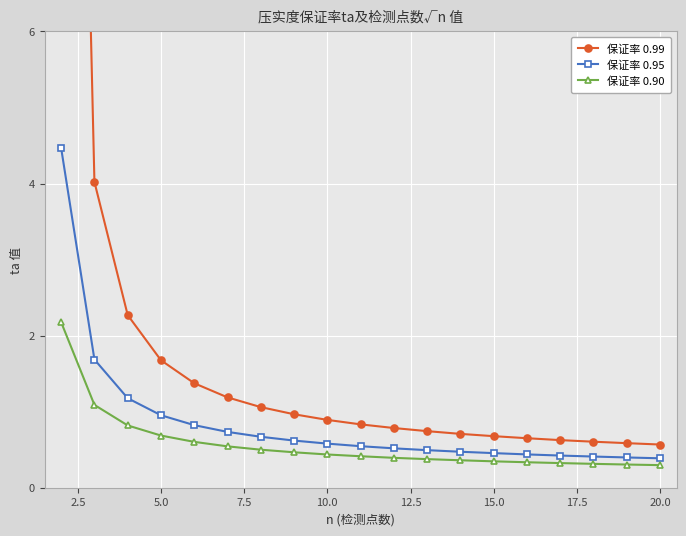

True or false: 保证率 0.90 and 保证率 0.95 intersect in this chart.

False